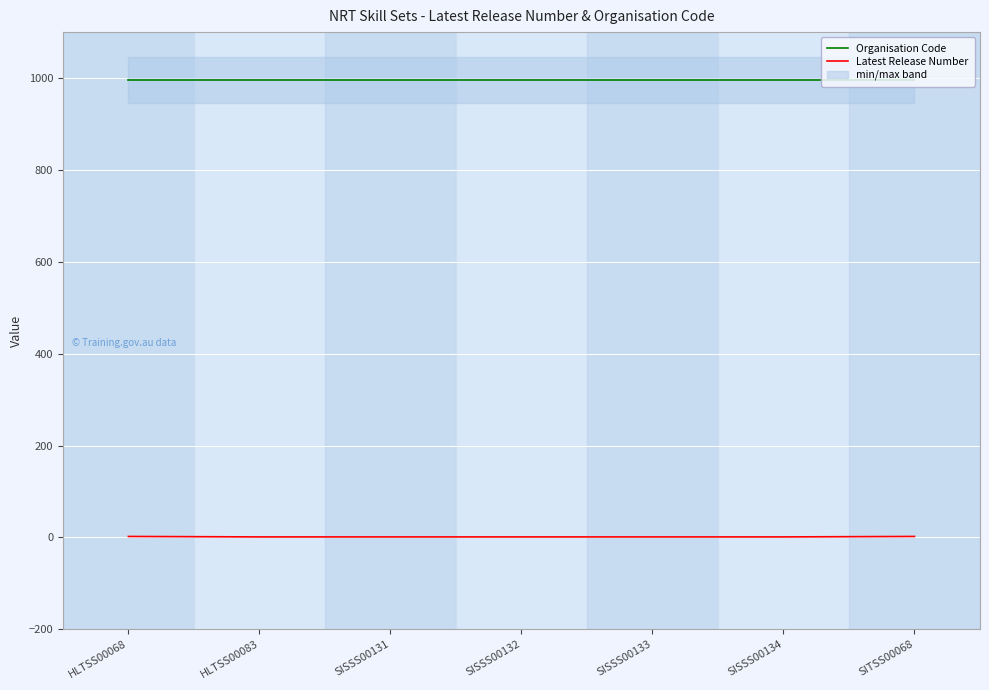

What is the difference between the Latest Release Number values at SITSS00068 and HLTSS00083?

1